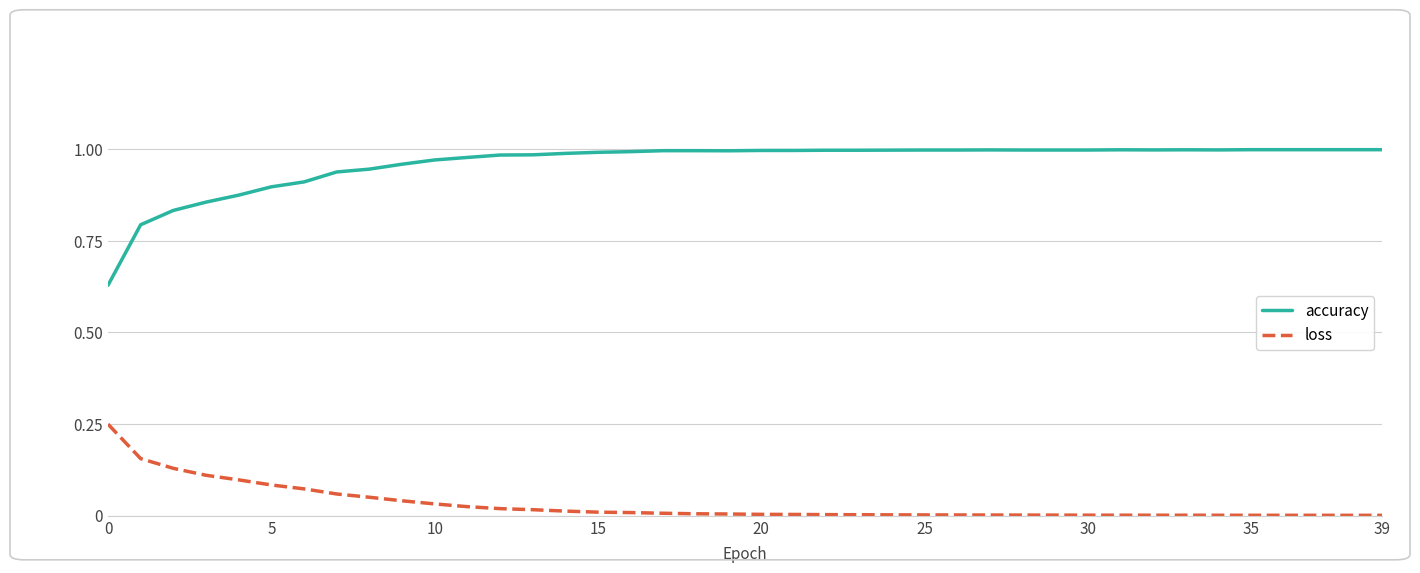

List the series in order of their overall mean, lowest first.

loss, accuracy